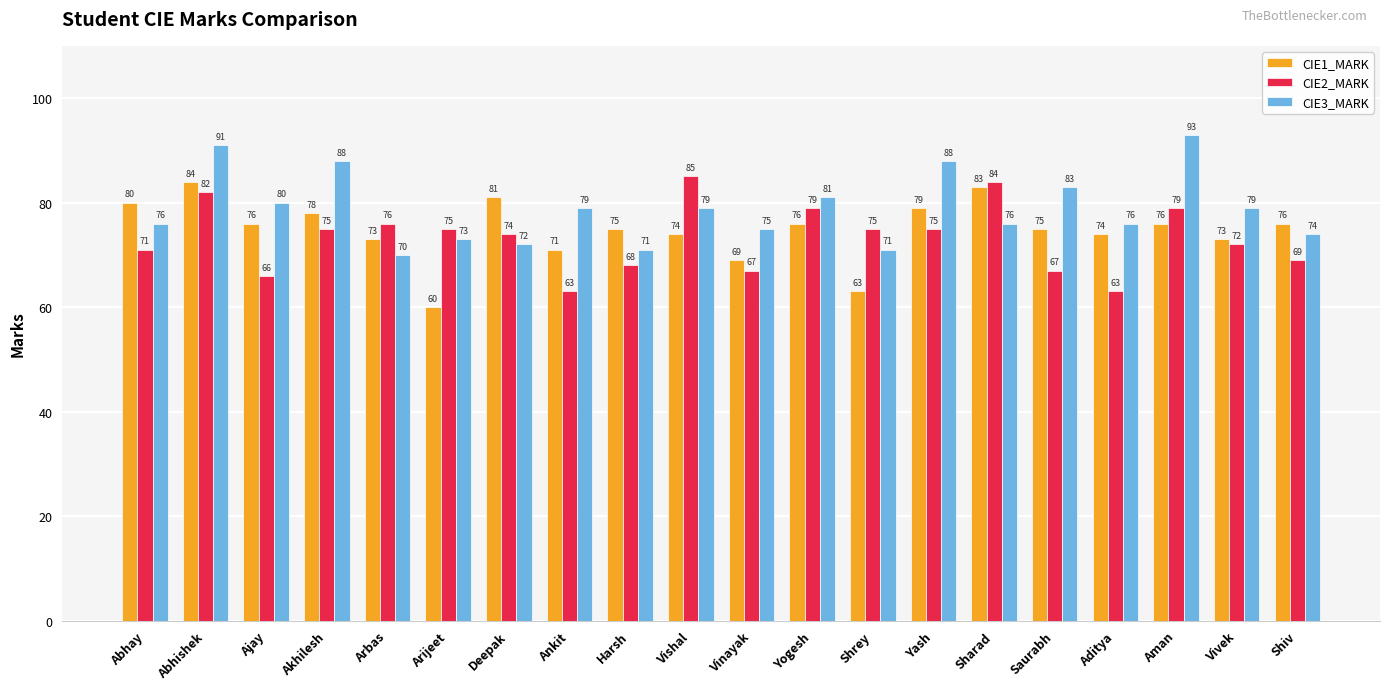

Where does the CIE1_MARK series first go above 76?

Abhay